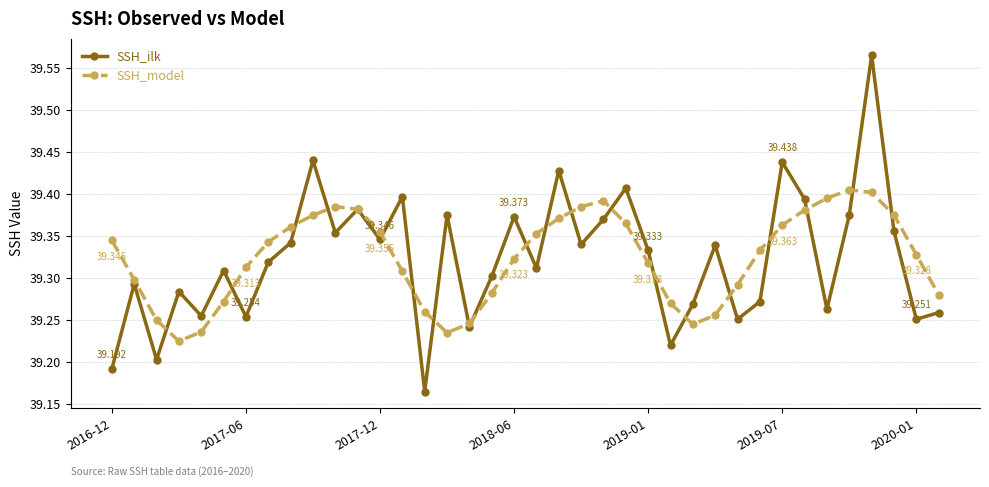

Which series has the widest spread of values?

SSH_ilk